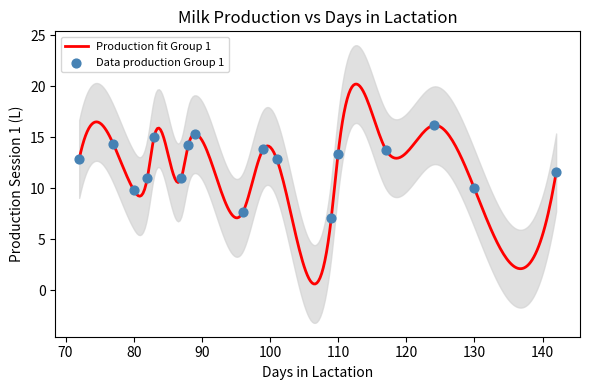

What is the highest value of the Production fit Group 1 series?

20.2